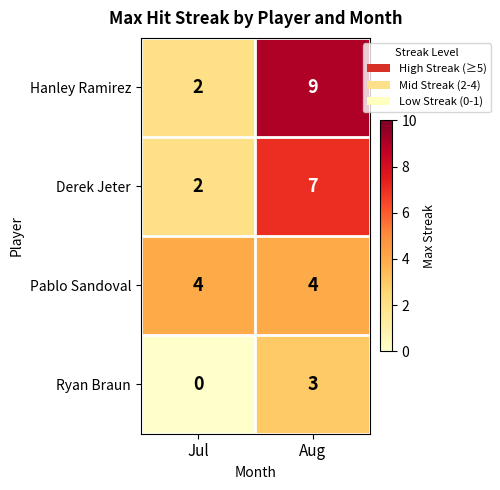

Which label corresponds to the largest value in the chart?

Aug